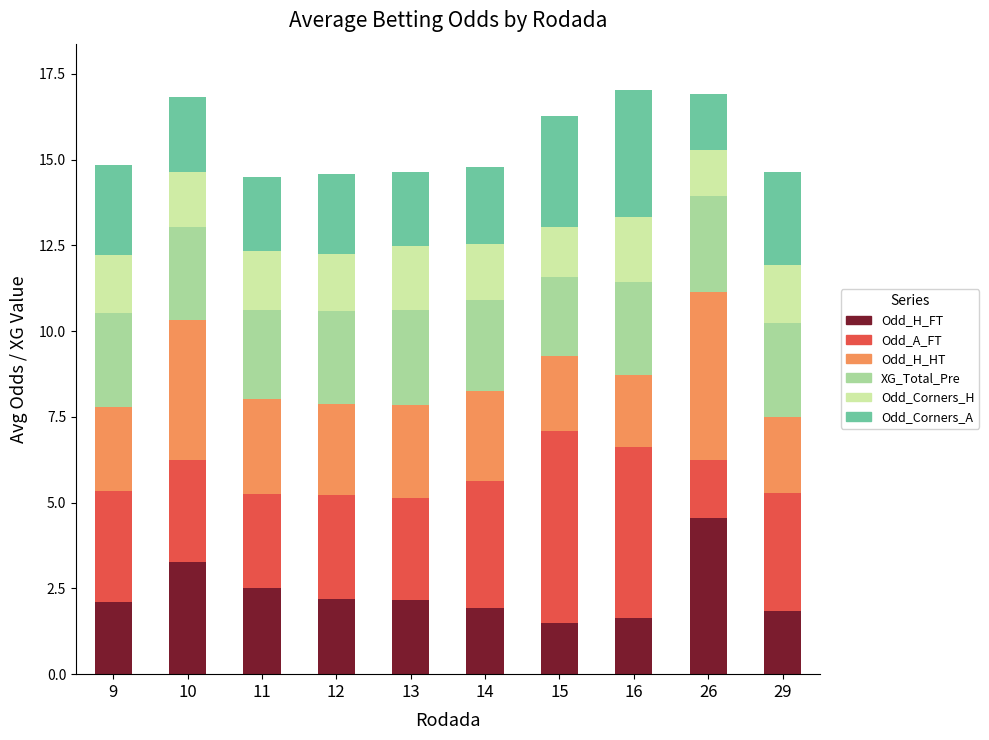

How many categories are shown in the chart?

10